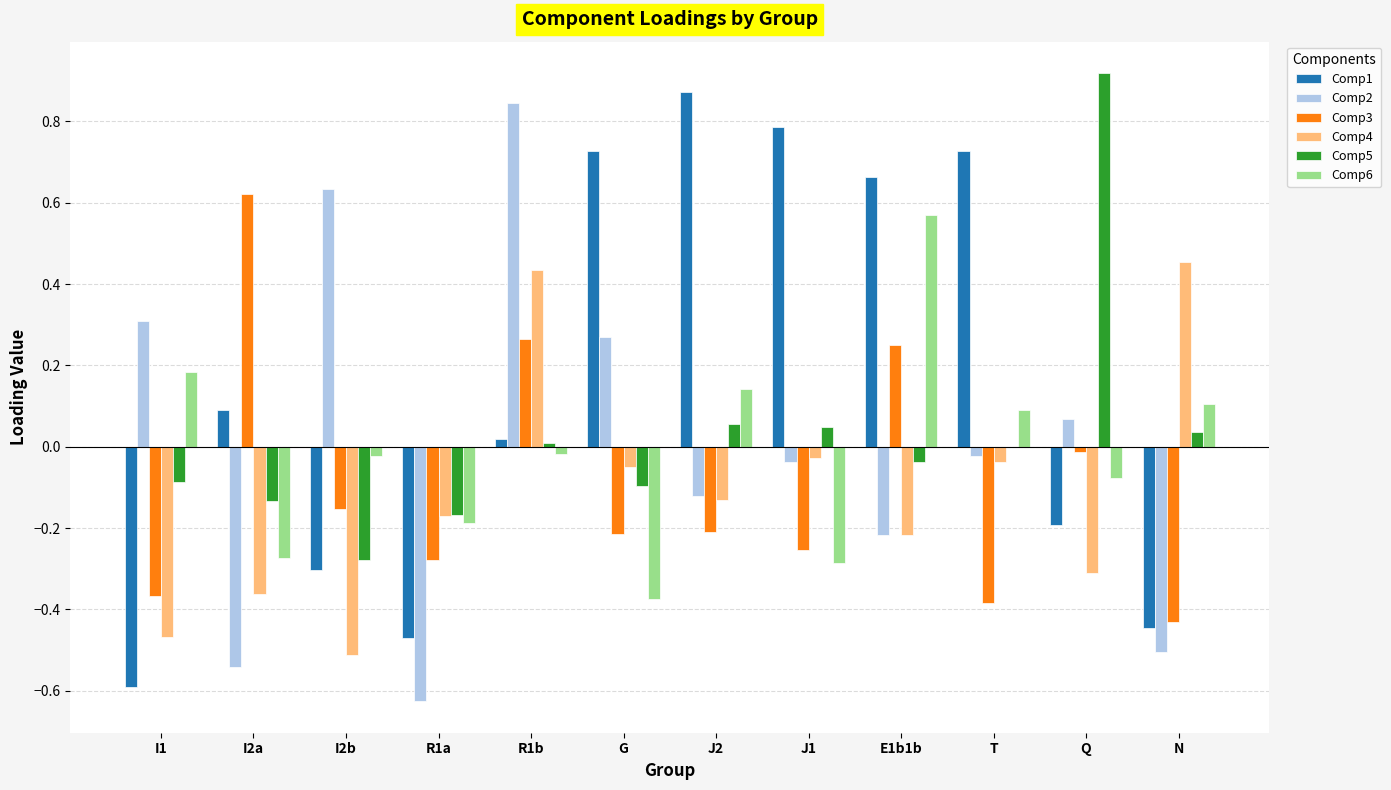

Which series changed the most between I2b and G?

Comp1